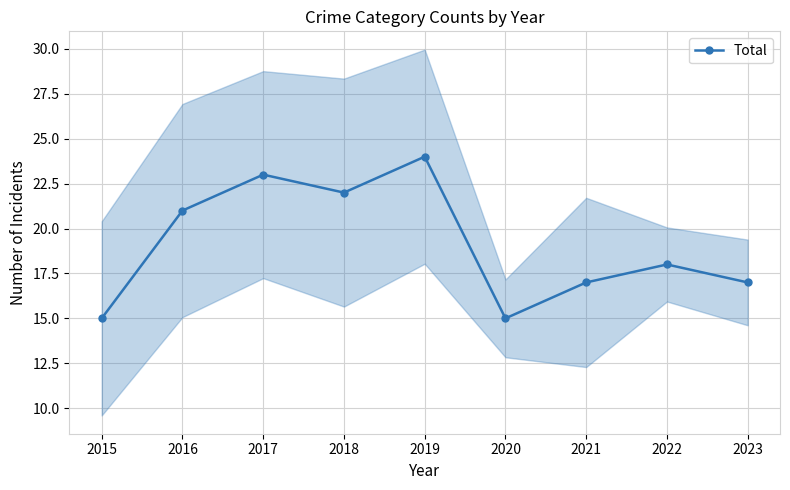

True or false: the data shows 15 at 2015.

True